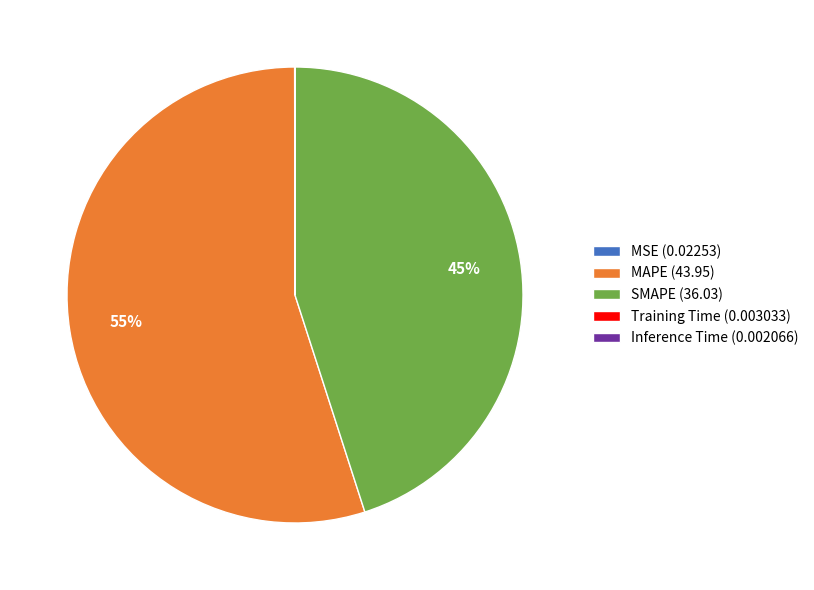

The SMAPE (36.03) slice represents 53% of the pie. True or false?

False